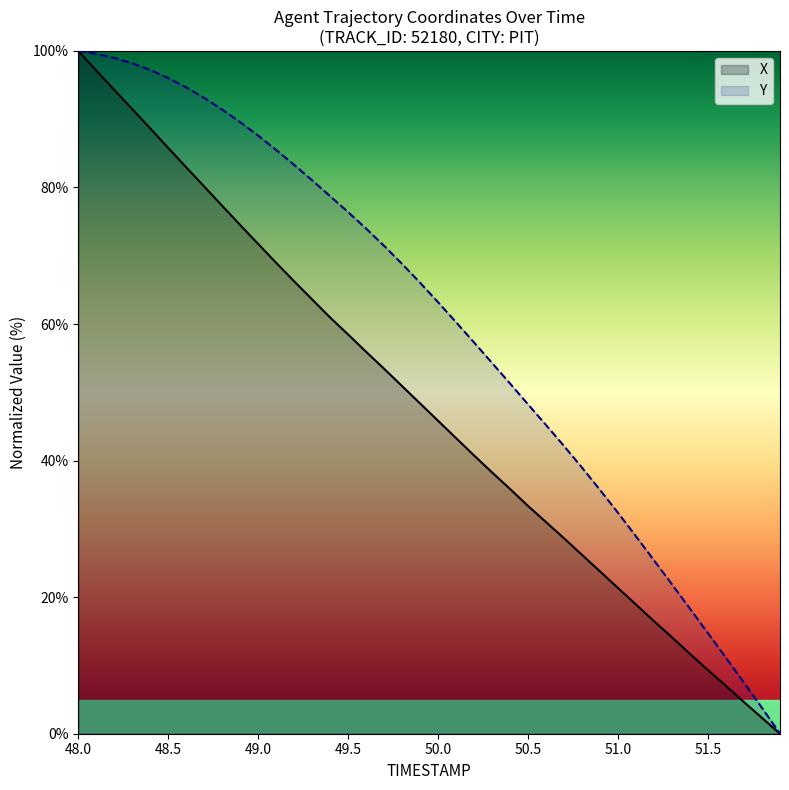

What are all the series names shown in the legend?

X, Y